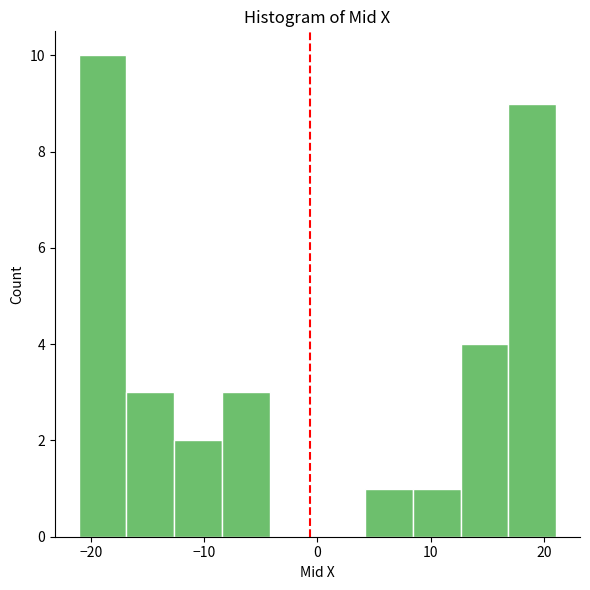

Reading left to right, transcribe this chart: for each bar, give the range it covers on the x-axis and its height. Neither the bar edges nor the heights are printed on the chart, so give them approximately, as read against the axes.

-21 to -17: 10
-17 to -13: 3
-13 to -8: 2
-8 to -4: 3
-4 to 0: 0
0 to 4: 0
4 to 8: 1
8 to 13: 1
13 to 17: 4
17 to 21: 9